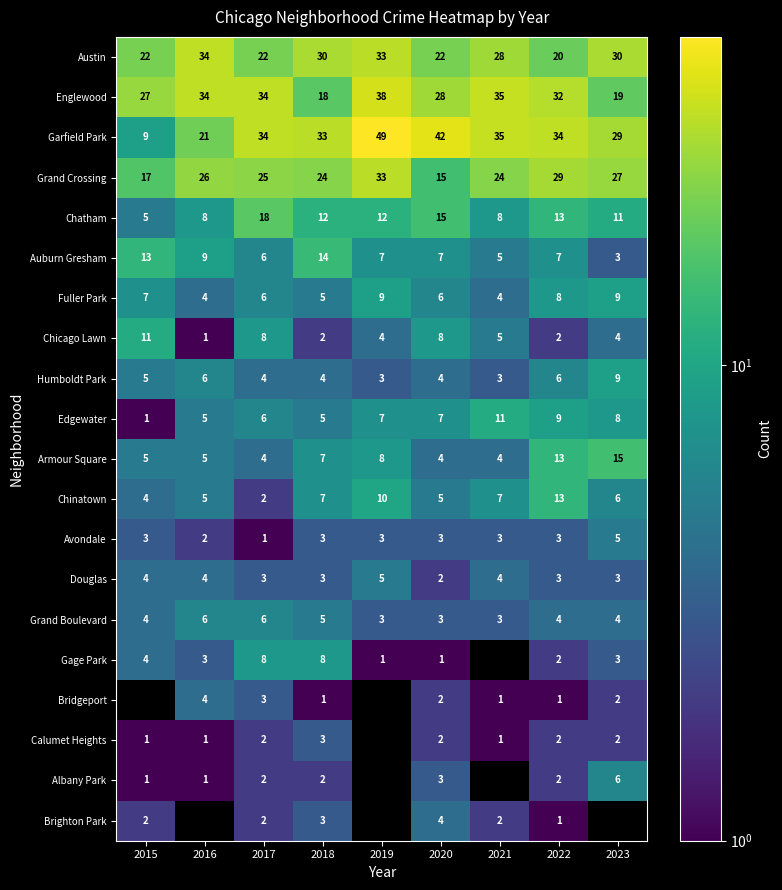

At which label does Chinatown first exceed 6?

2018